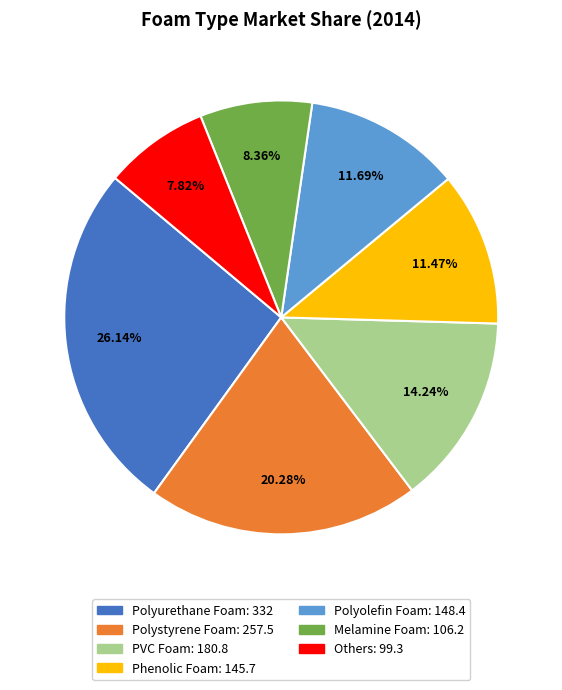

Combined, what portion of the pie is Melamine Foam and Polystyrene Foam?

28.6%